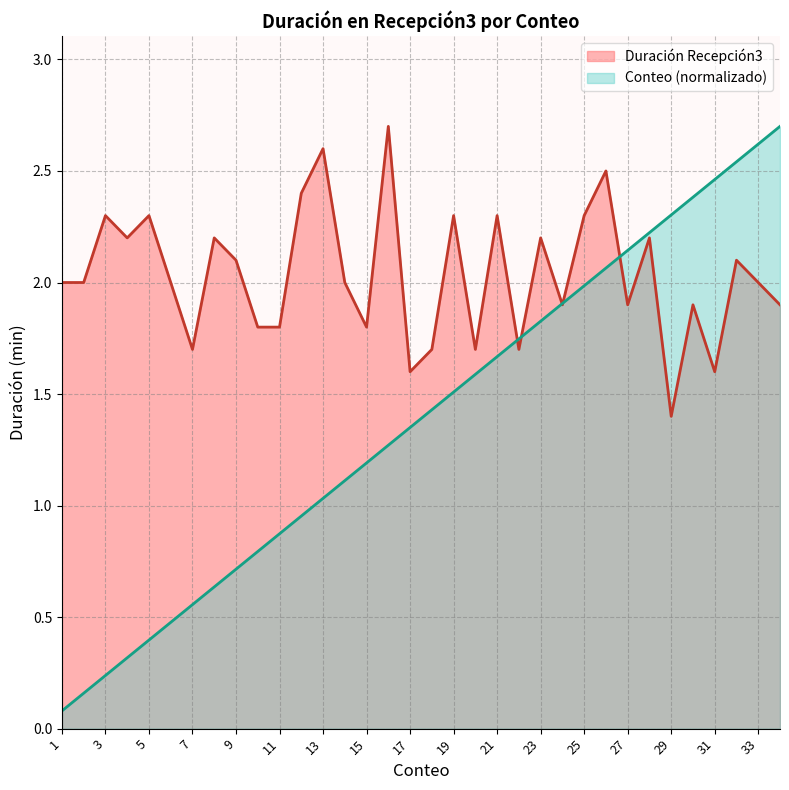

Does the chart display data point markers on the line(s)?

No